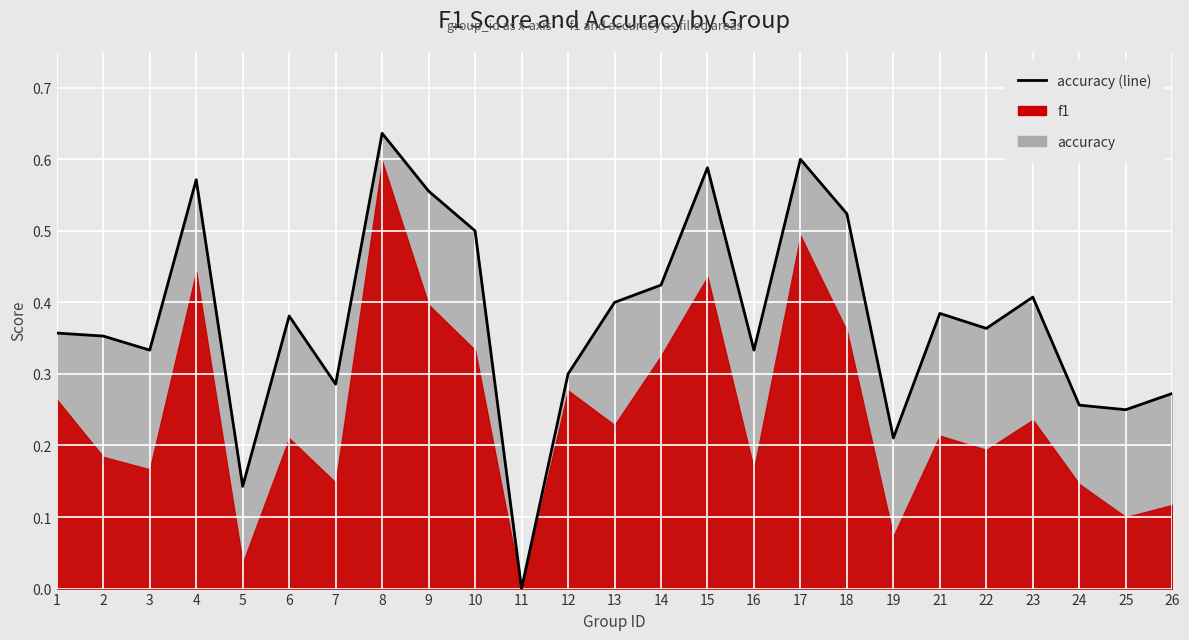

What is the value of the 22nd point from the left?

0.4